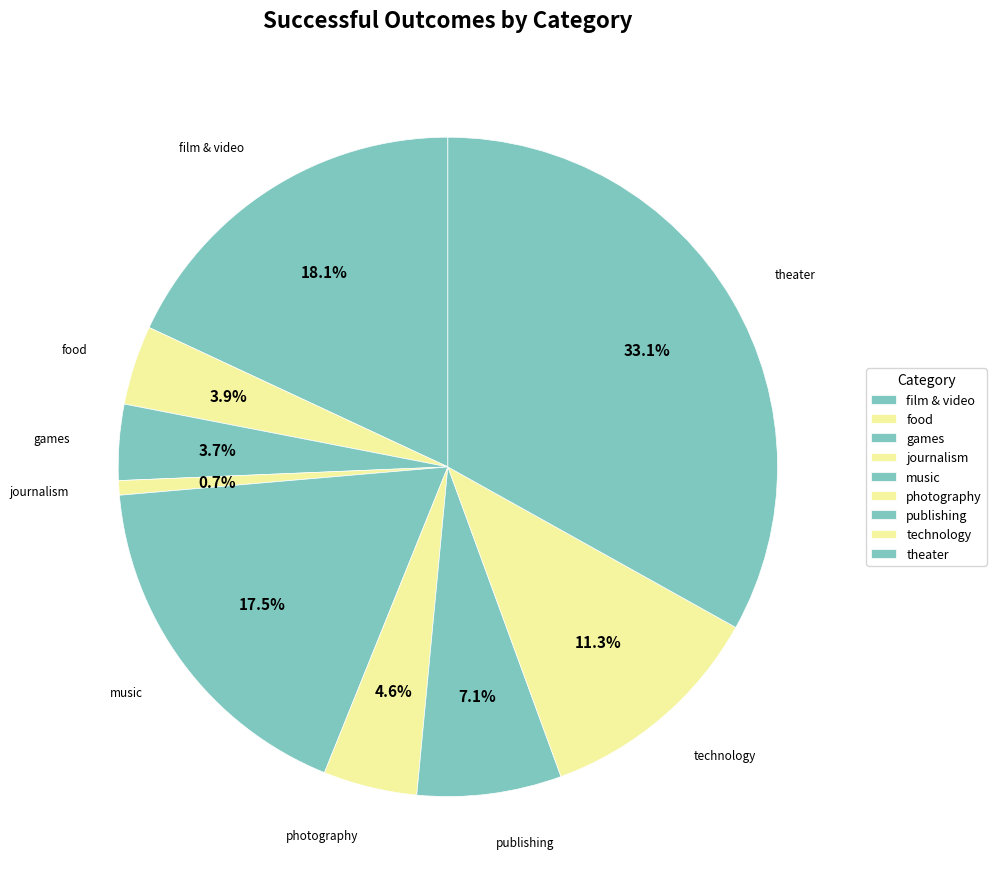

What percentage is the technology slice, to the nearest percent?

11%